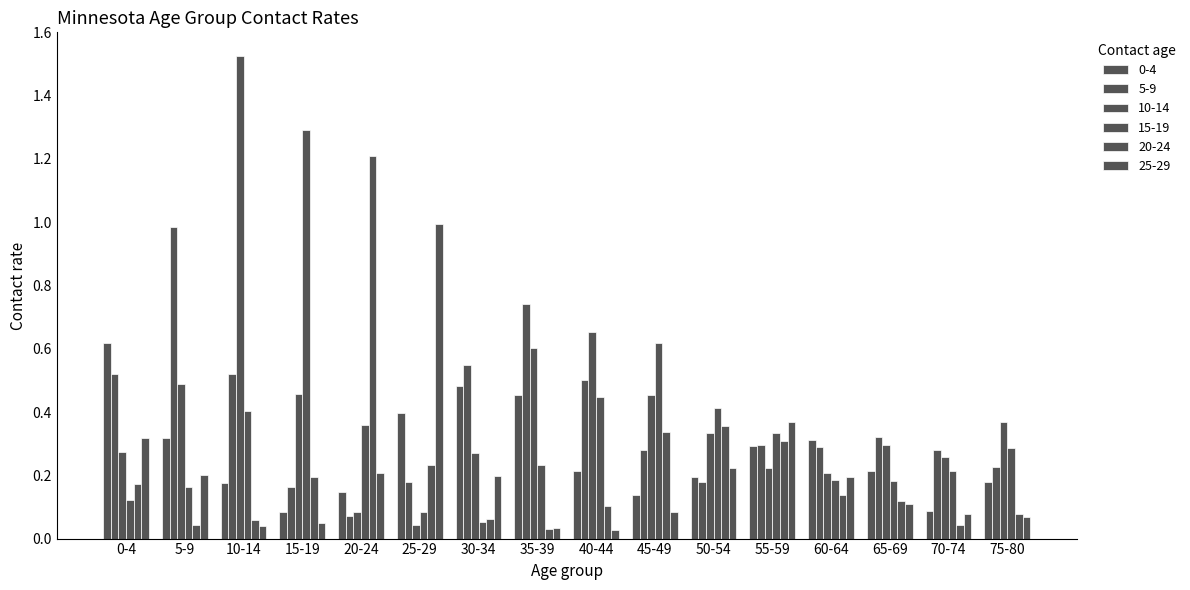

Rank the categories by 0-4 value from lowest to highest.

15-19, 70-74, 45-49, 20-24, 10-14, 75-80, 50-54, 40-44, 65-69, 55-59, 60-64, 5-9, 25-29, 35-39, 30-34, 0-4